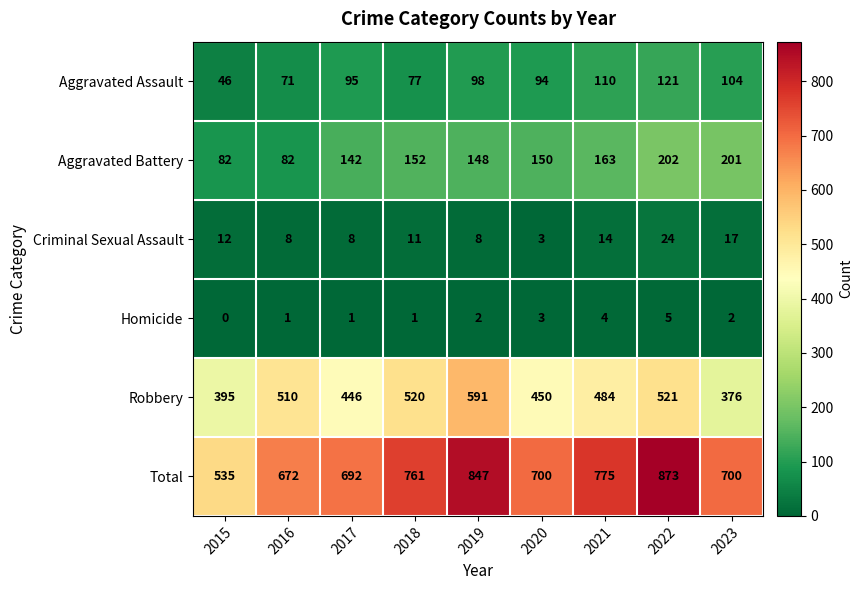

Between 2017 and 2022, which series saw the biggest shift?

Total